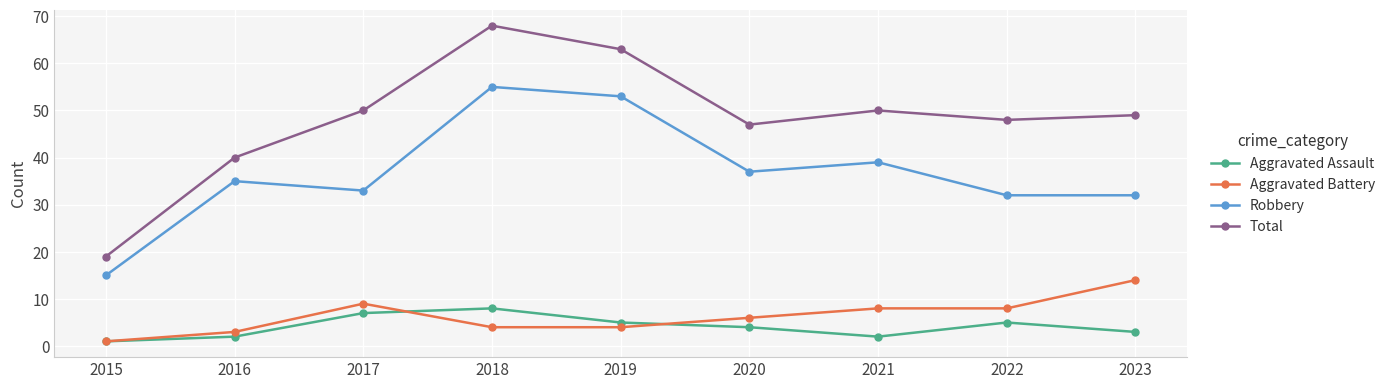

At which category is the sum across all series the highest?

2018